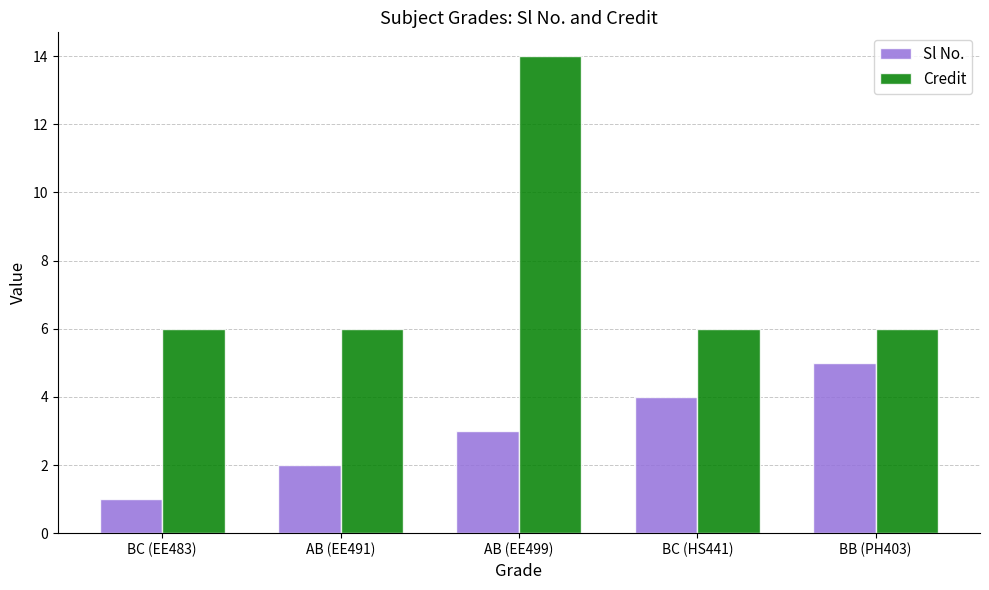

What is the minimum value for Credit?

6